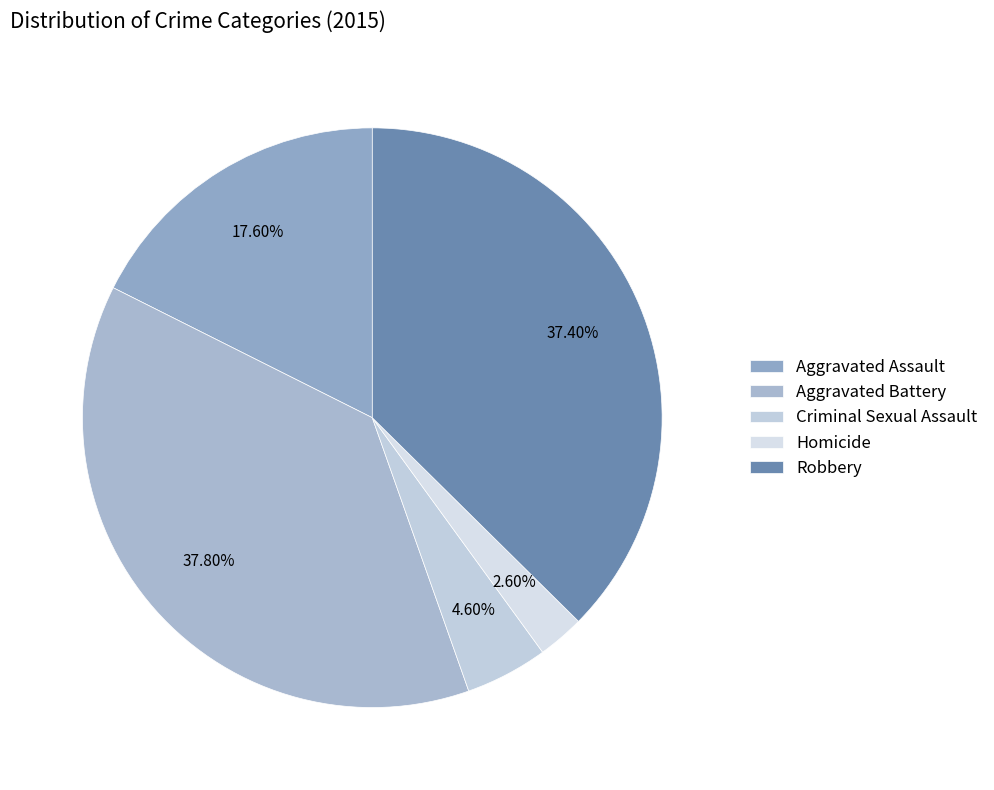

To the nearest percent, what portion does Aggravated Battery represent?

38%